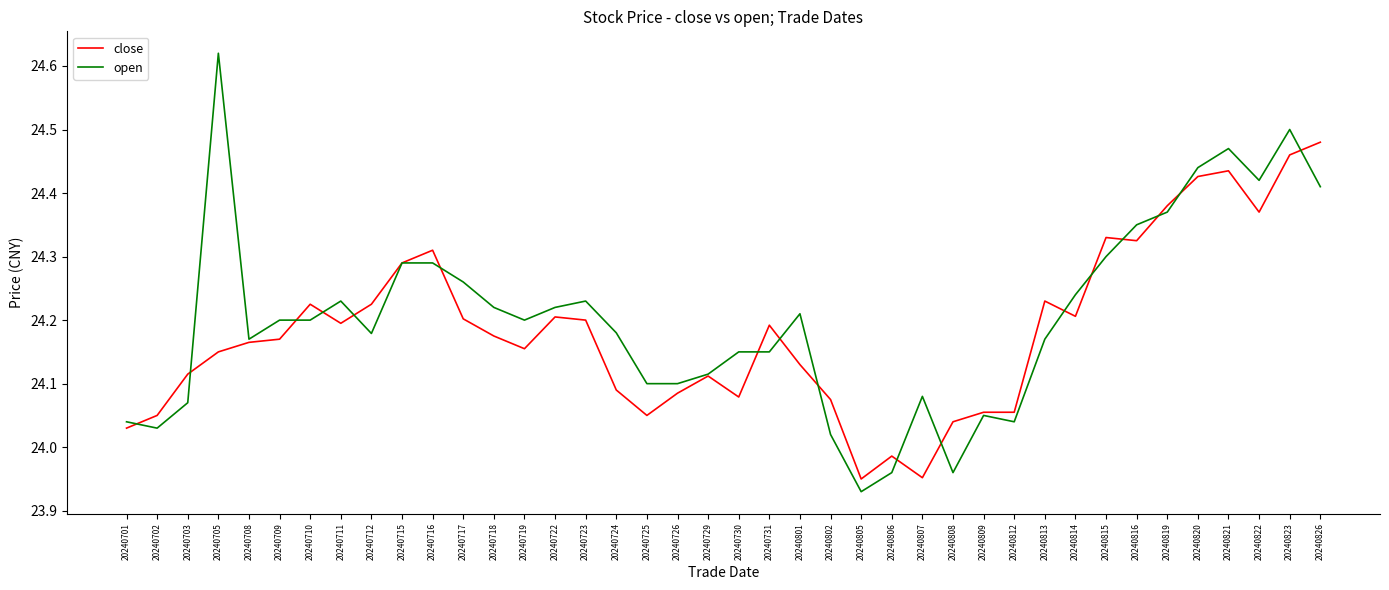

Which category has the highest value in the open series?

20240705